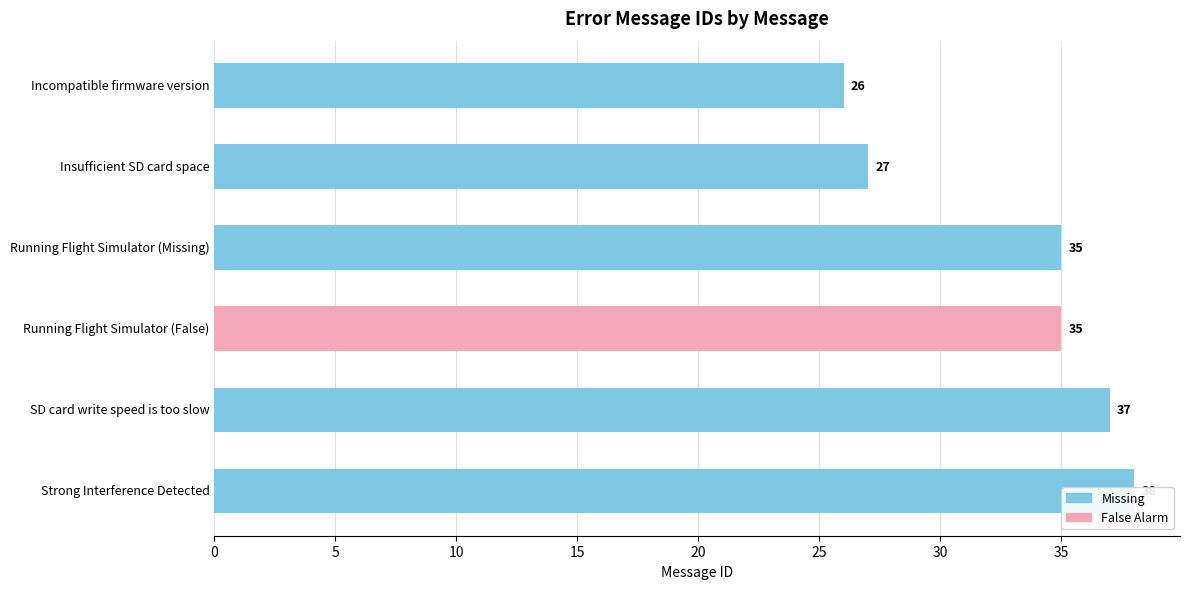

What is the value of the 1st bar from the left?

26